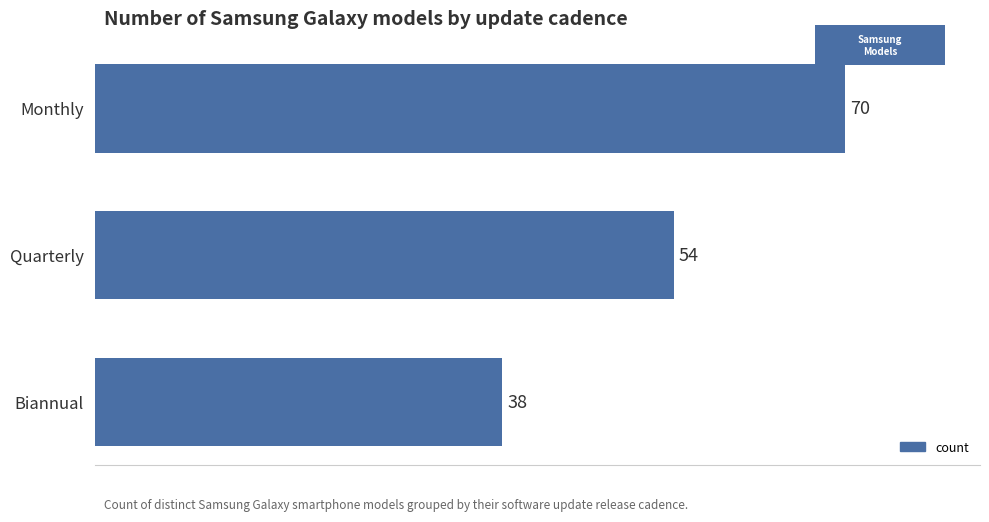

Rank the categories by value from highest to lowest.

Monthly, Quarterly, Biannual